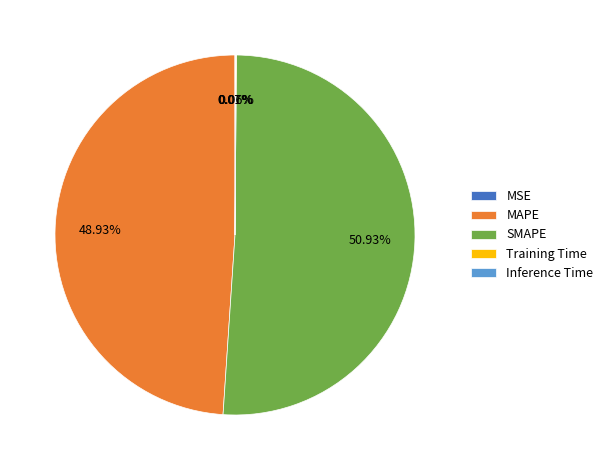

Is there any slice that represents more than half of the pie?

Yes